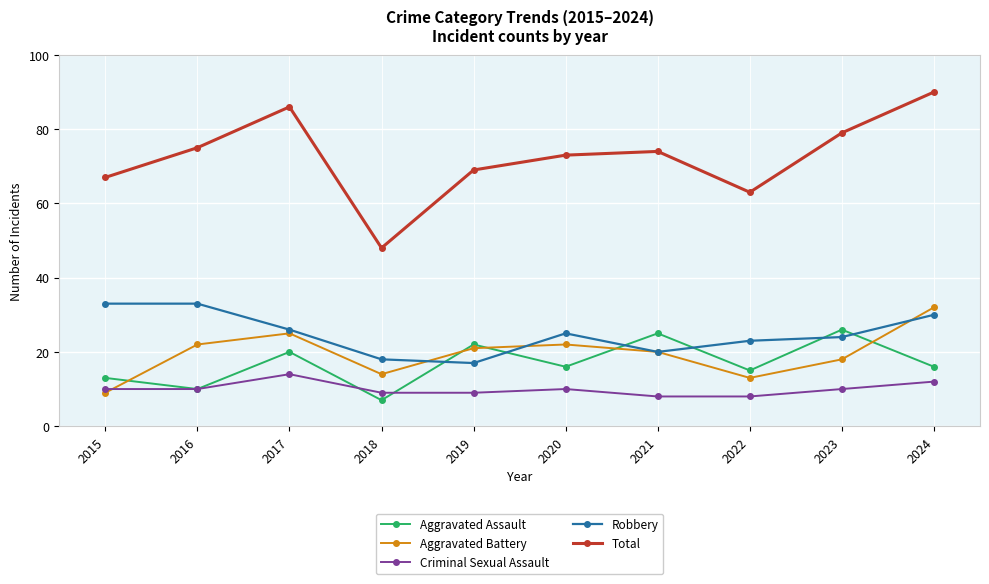

In Aggravated Assault, how many points are lower than both neighbors (excluding endpoints)?

4